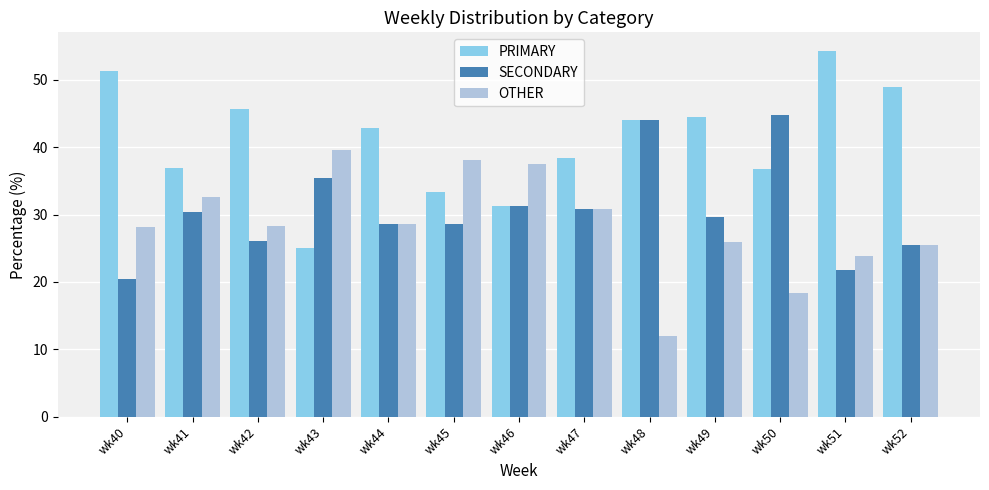

Which series changed the most between wk47 and wk52?

PRIMARY